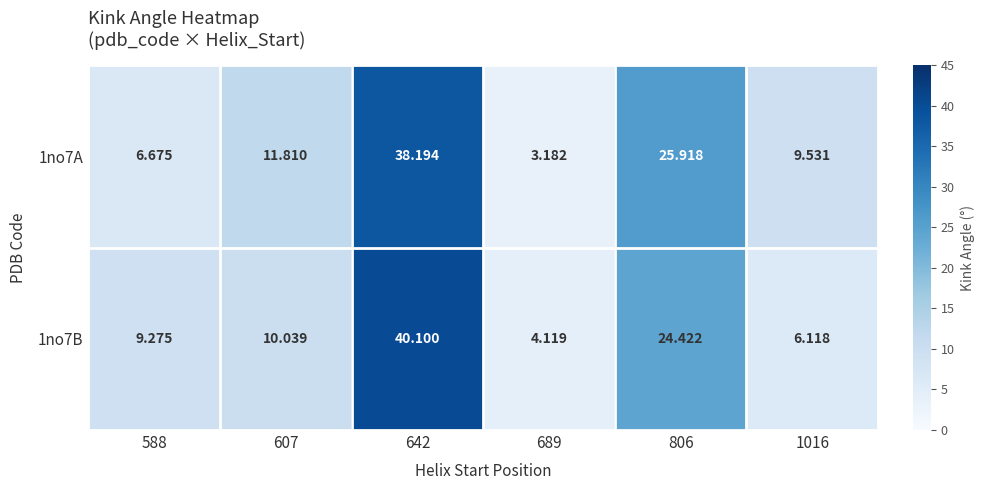

Count the number of categories in the chart.

6